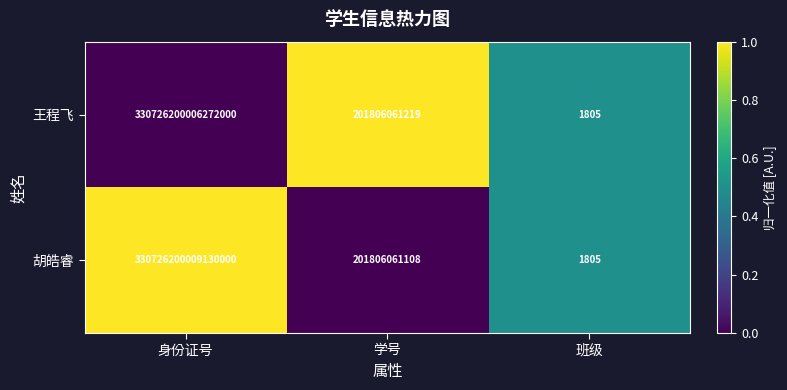

Where is 王程飞 nearest to the value 165363100003136896?

学号